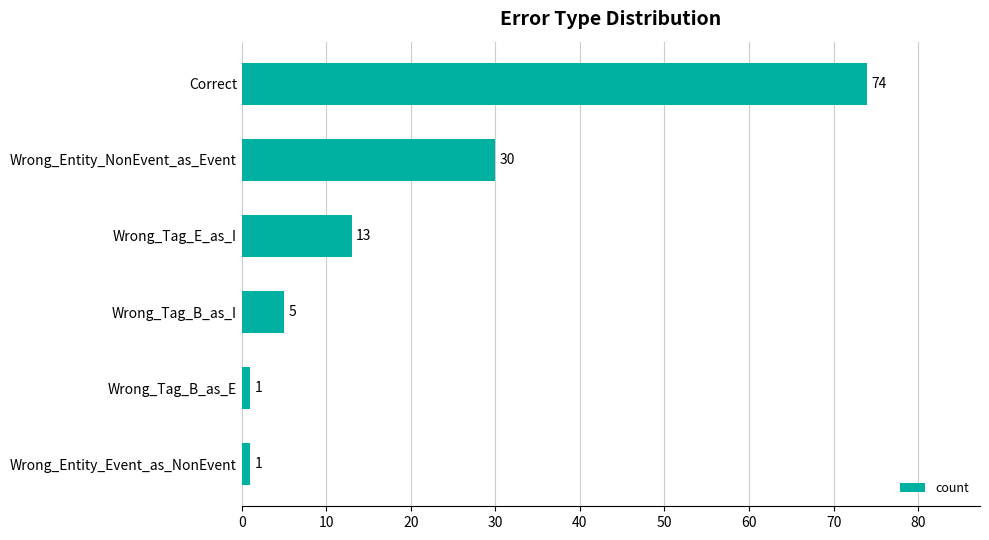

Does the chart contain any negative values?

No